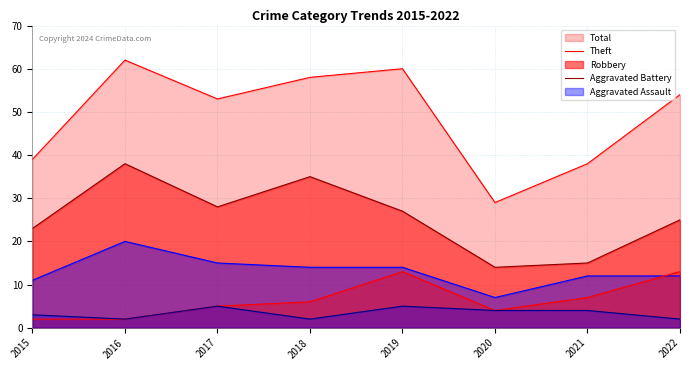

List the labels in order of Theft value, smallest first.

2020, 2021, 2015, 2022, 2019, 2017, 2018, 2016